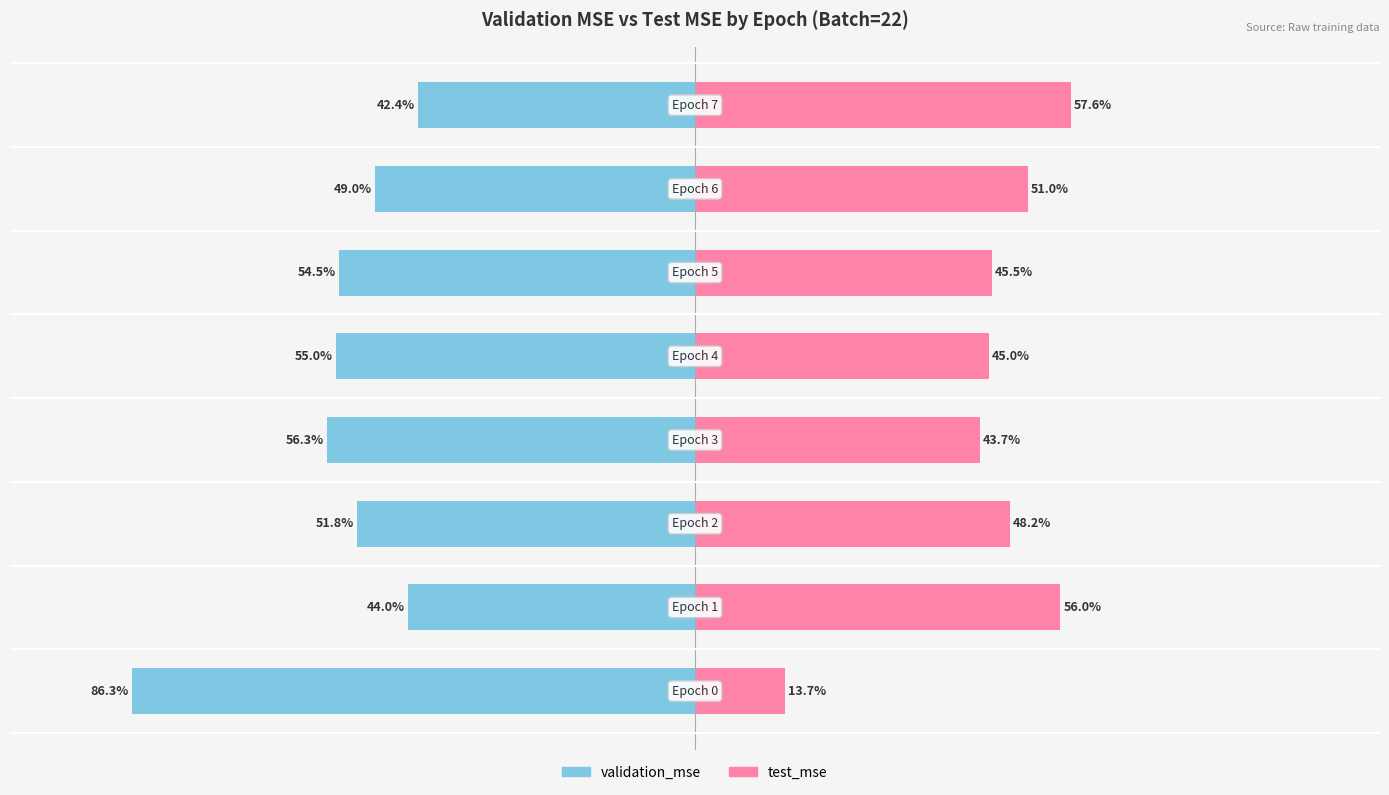

Reading left to right, extract all data points from this chart.

validation_mse: -86.3	-44.0	-51.8	-56.3	-55.0	-54.5	-49.0	-42.4
test_mse: 13.7	56.0	48.2	43.7	45.0	45.5	51.0	57.6